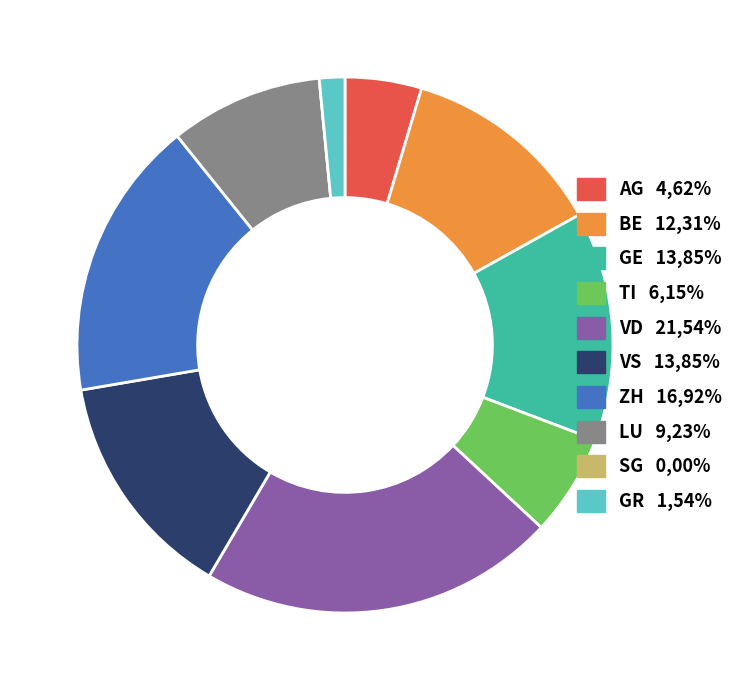

Combined, do VS 13,85% and GE 13,85% account for over 50%?

No